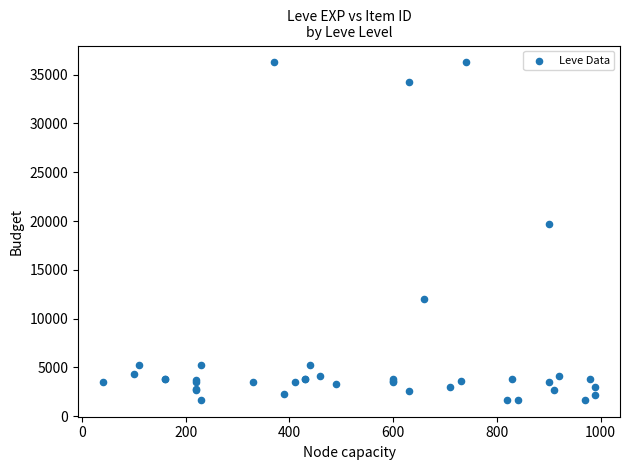

What Y value in the scatter plot is closest to 18967?

19744